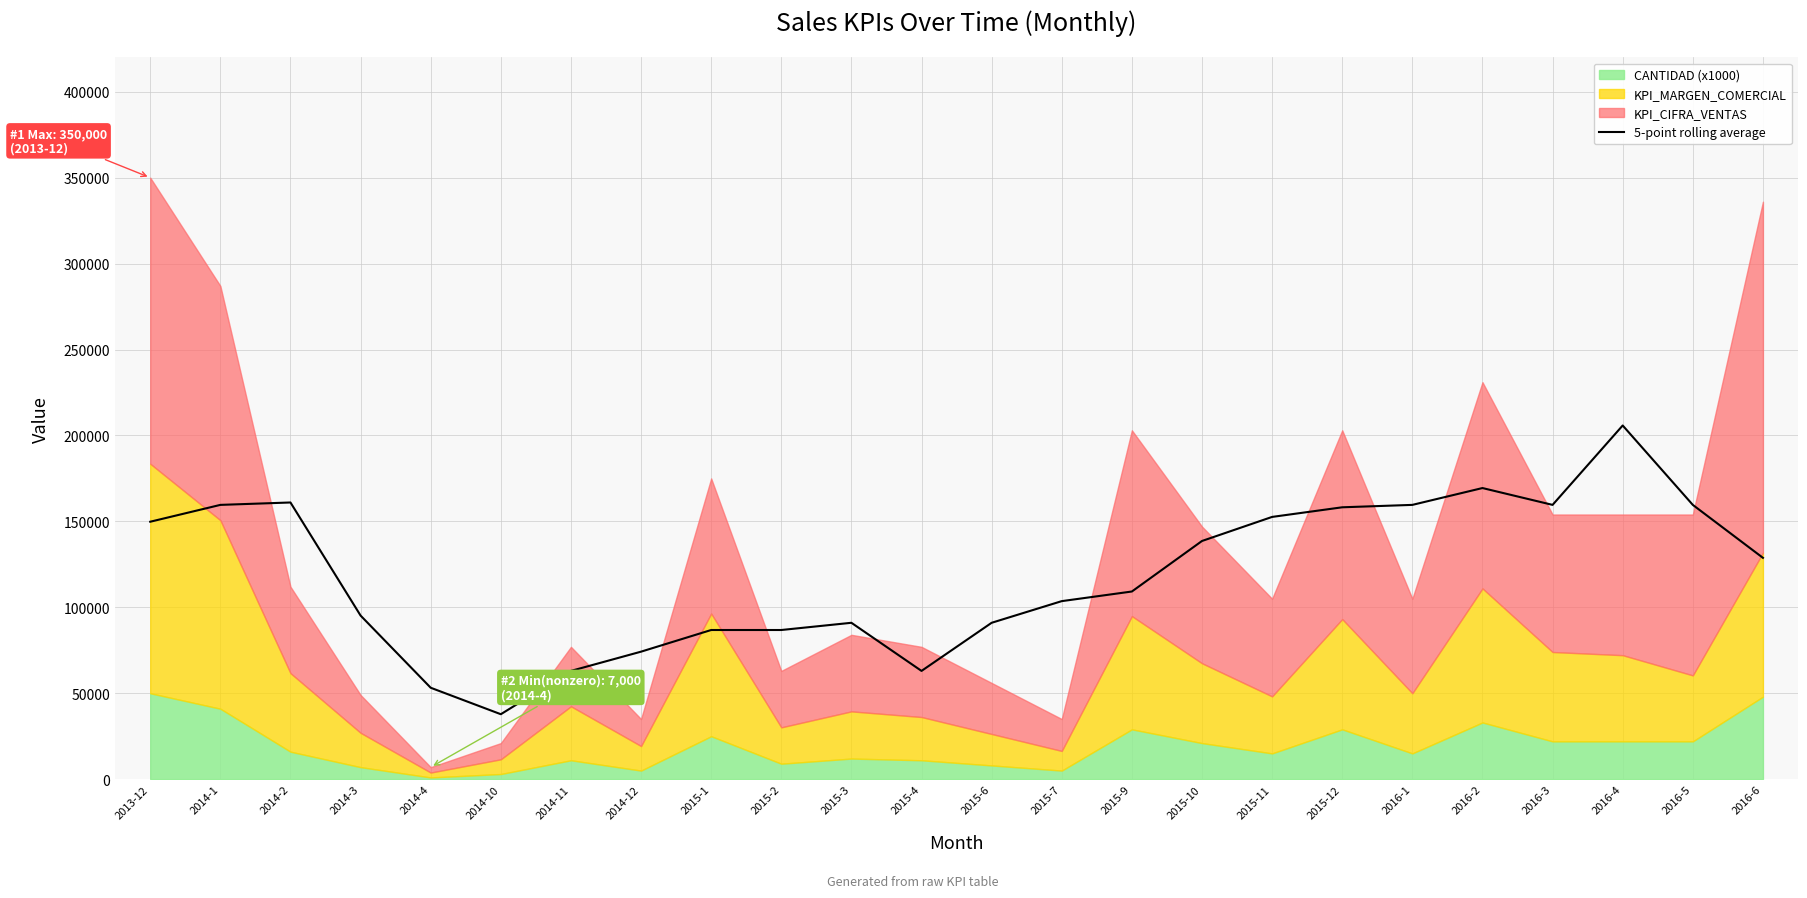

What is the change in value from 2015-4 to 2016-4?

+142800